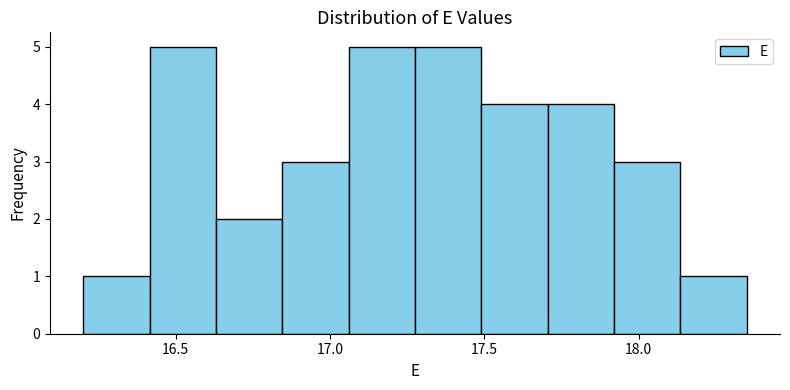

Reading left to right, list every bar in this chart as the range it spans on the x-axis followed by its height. Neither the bar edges nor the heights are printed on the chart, so give them approximately, as read against the axes.

16.200 to 16.415: 1
16.415 to 16.630: 5
16.630 to 16.845: 2
16.845 to 17.060: 3
17.060 to 17.275: 5
17.275 to 17.490: 5
17.490 to 17.705: 4
17.705 to 17.920: 4
17.920 to 18.135: 3
18.135 to 18.350: 1